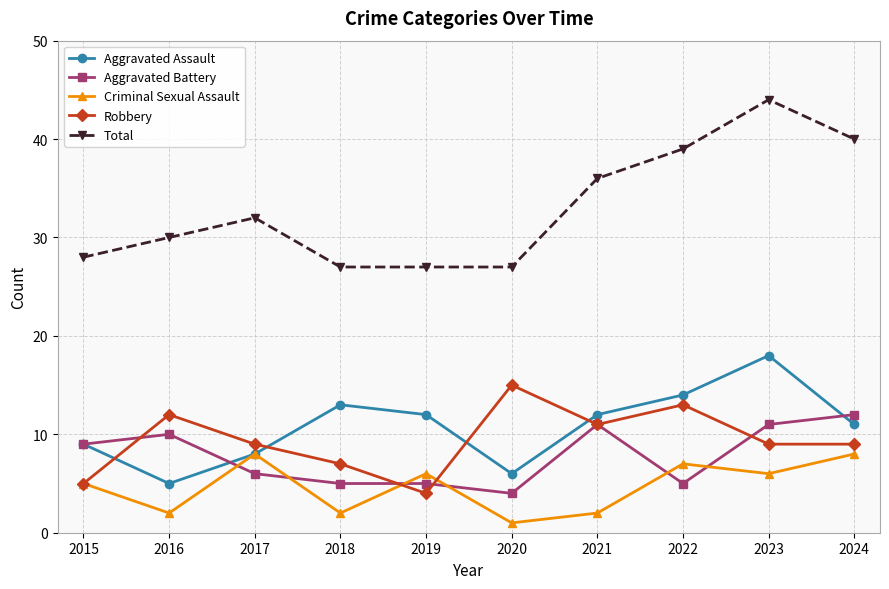

In Total, how many points are higher than both neighbors (excluding endpoints)?

2